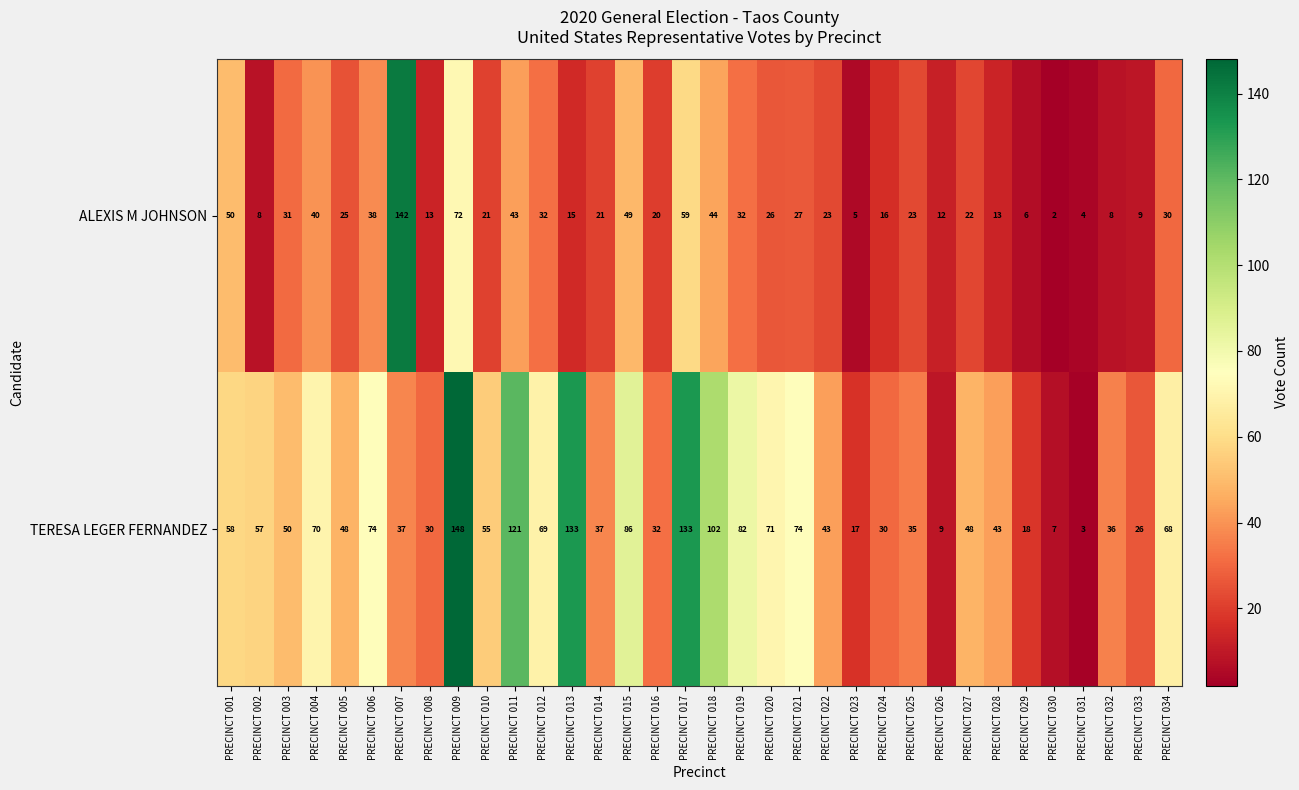

Which series has the largest range (max minus min)?

TERESA LEGER FERNANDEZ